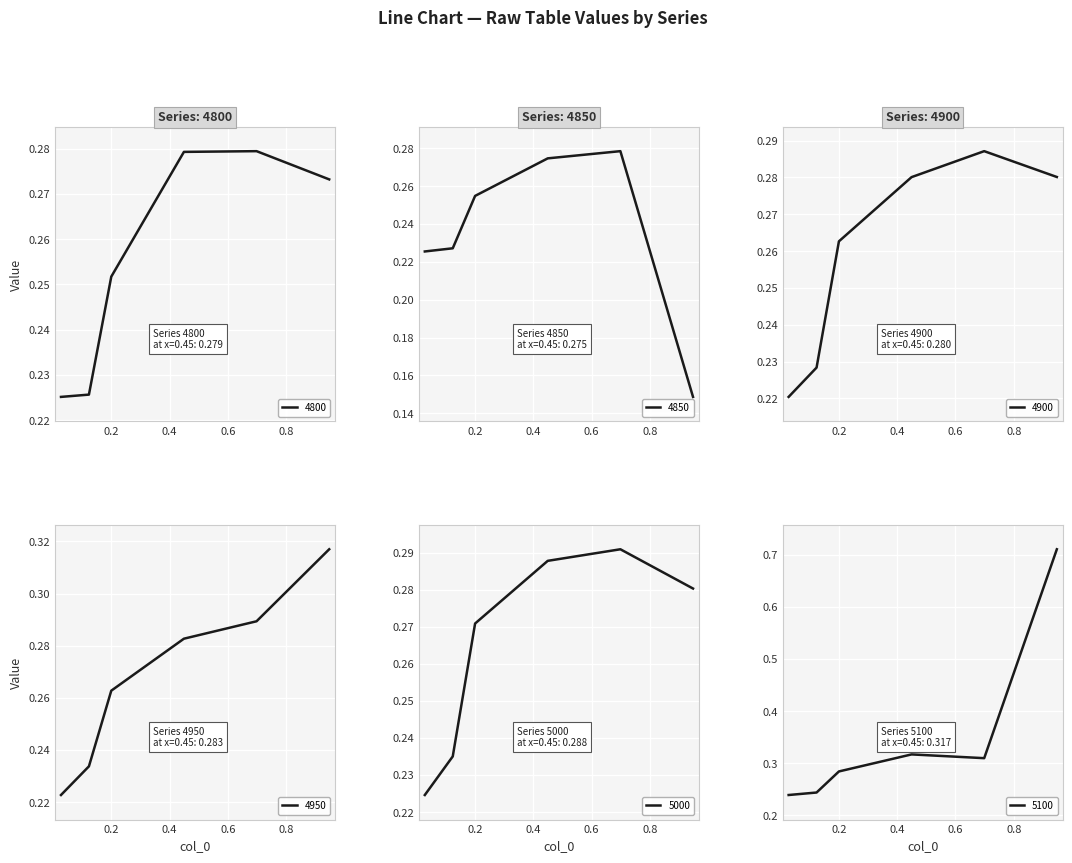

How many lines are shown in the chart?

6